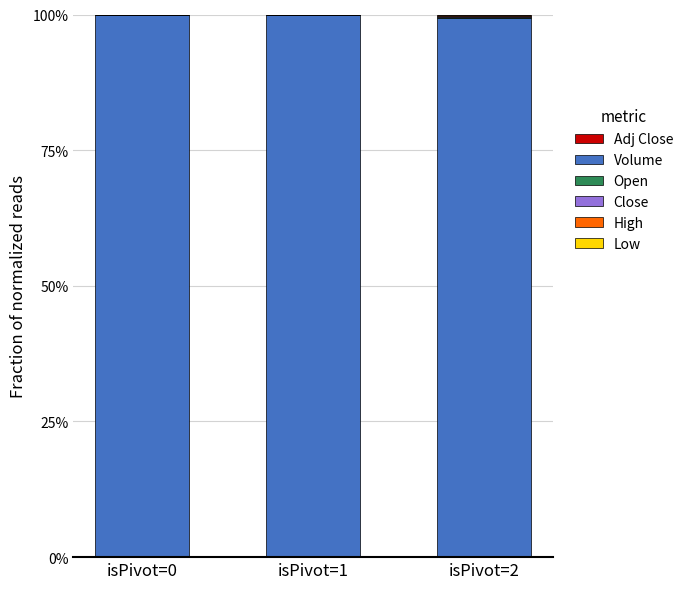

At how many categories does at least one series exceed 75?

3